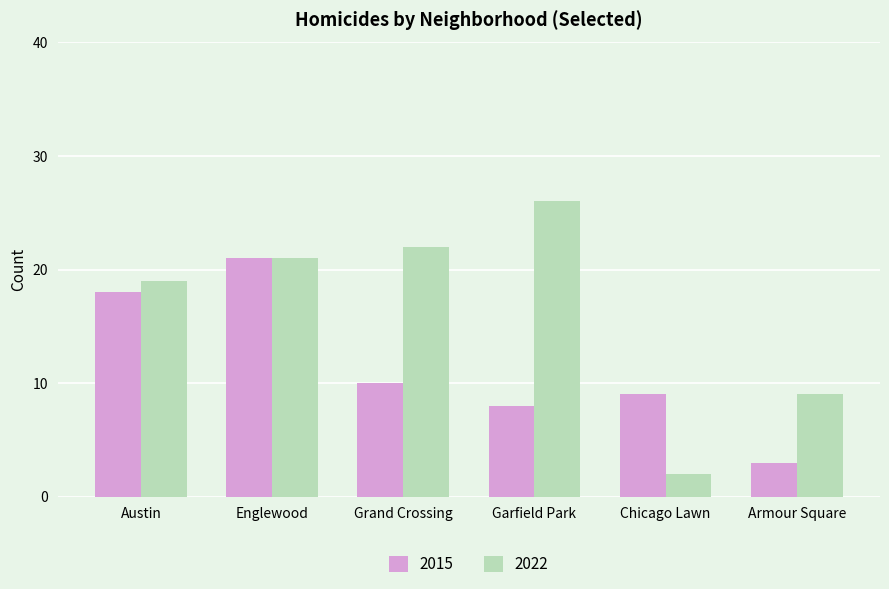

Which series has the largest range (max minus min)?

2022